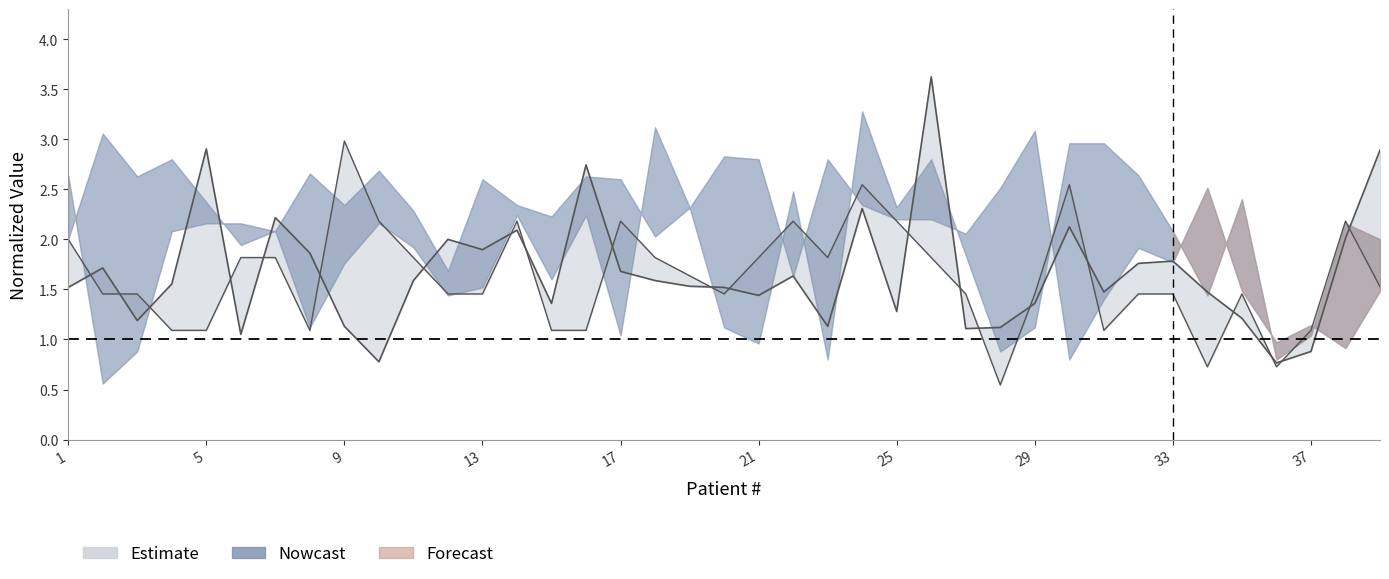

What is the value of the Blood Pressure point at the 3rd from the left?

1.5